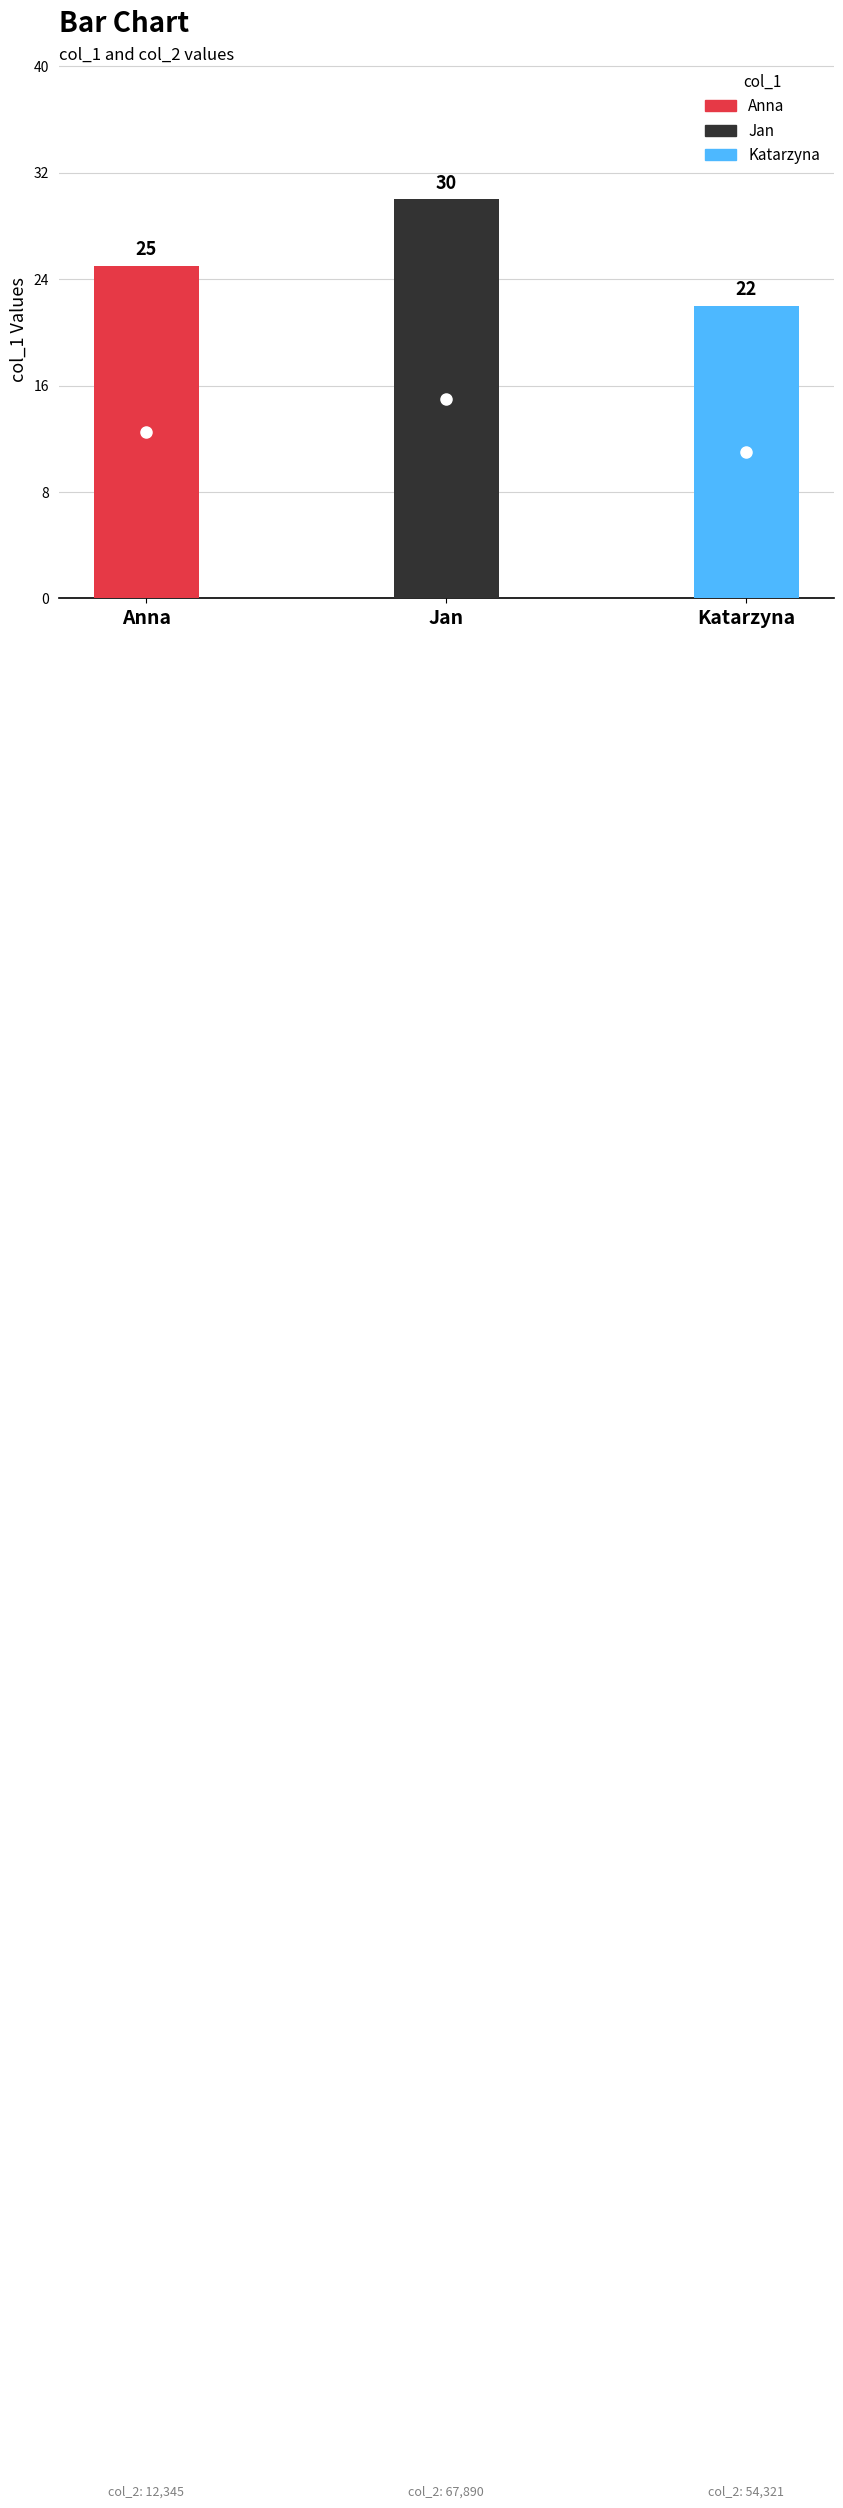

Reading left to right, transcribe all the data shown in this chart.

25	30	22